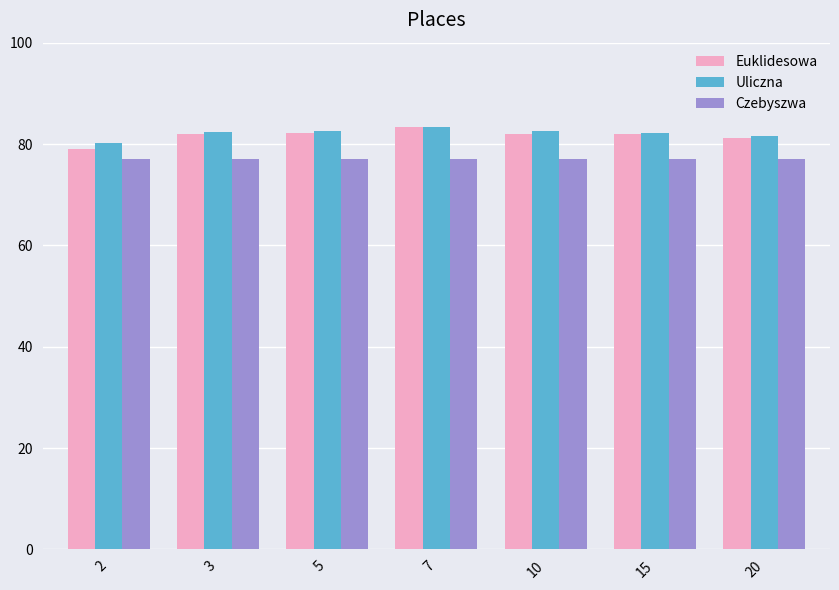

What is the highest value of the Euklidesowa series?

83.3